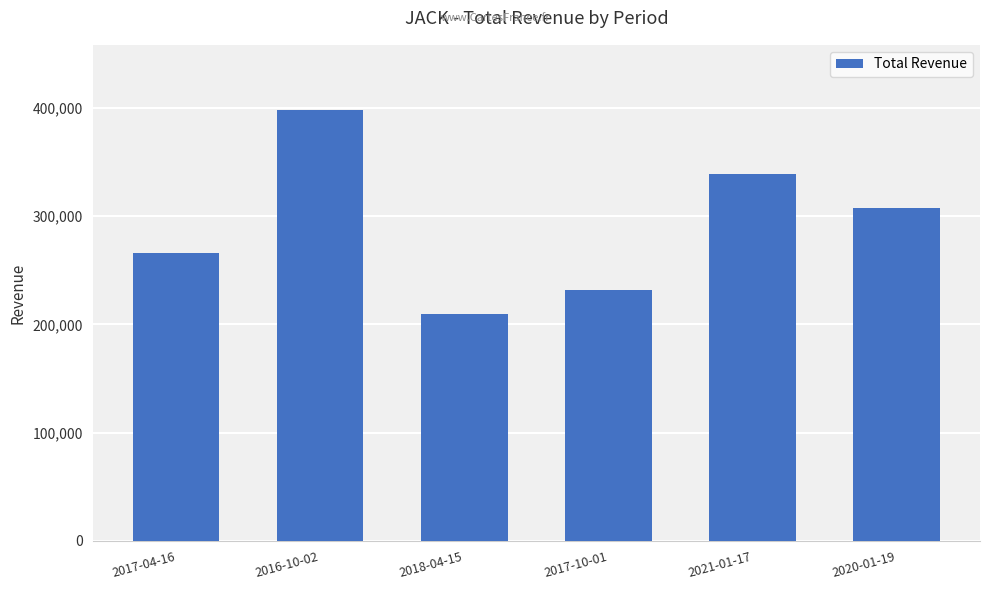

What is the label of the 1st bar from the right?

2020-01-19